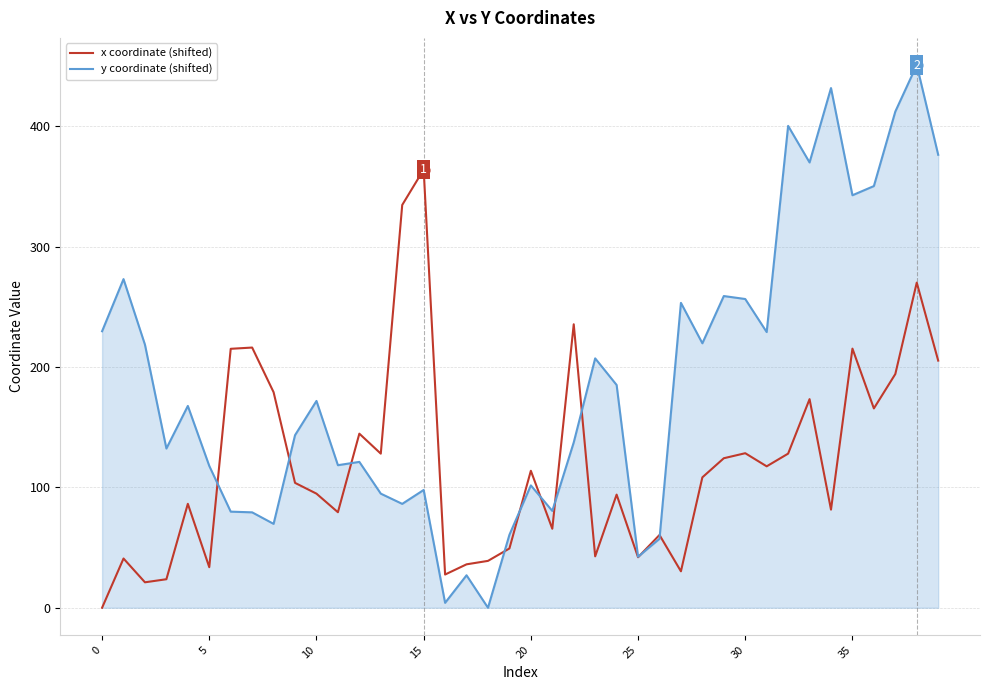

Which series has the largest total across all categories?

y coordinate (shifted)